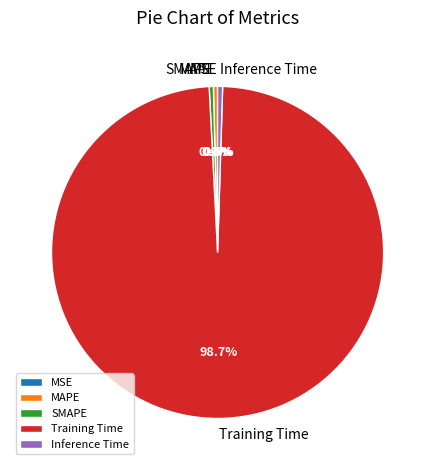

Is Training Time the majority of the pie?

Yes